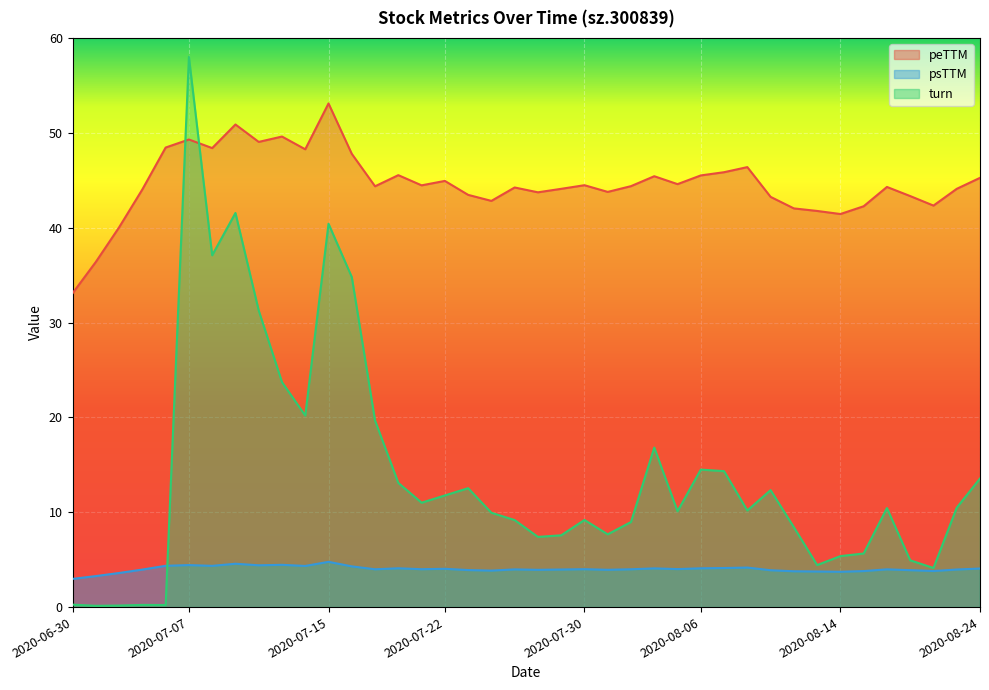

Reading left to right, list all the values displayed in this chart.

peTTM: 2020-06-30=33.1	2020-07-01=36.4	2020-07-02=40.0	2020-07-03=44.0	2020-07-06=48.4	2020-07-07=49.3	2020-07-08=48.4	2020-07-09=50.9	2020-07-10=49.0	2020-07-13=49.6	2020-07-14=48.3	2020-07-15=53.1	2020-07-16=47.8	2020-07-17=44.4	2020-07-20=45.5	2020-07-21=44.5	2020-07-22=44.9	2020-07-23=43.5	2020-07-24=42.8	2020-07-27=44.2	2020-07-28=43.7	2020-07-29=44.1	2020-07-30=44.5	2020-07-31=43.8	2020-08-03=44.4	2020-08-04=45.4	2020-08-05=44.6	2020-08-06=45.5	2020-08-07=45.8	2020-08-10=46.4	2020-08-11=43.2	2020-08-12=42.0	2020-08-13=41.8	2020-08-14=41.4	2020-08-17=42.3	2020-08-18=44.3	2020-08-19=43.3	2020-08-20=42.3	2020-08-21=44.1	2020-08-24=45.3
psTTM: 2020-06-30=3.0	2020-07-01=3.3	2020-07-02=3.6	2020-07-03=4.0	2020-07-06=4.4	2020-07-07=4.4	2020-07-08=4.3	2020-07-09=4.6	2020-07-10=4.4	2020-07-13=4.5	2020-07-14=4.3	2020-07-15=4.8	2020-07-16=4.3	2020-07-17=4.0	2020-07-20=4.1	2020-07-21=4.0	2020-07-22=4.0	2020-07-23=3.9	2020-07-24=3.8	2020-07-27=4.0	2020-07-28=3.9	2020-07-29=4.0	2020-07-30=4.0	2020-07-31=3.9	2020-08-03=4.0	2020-08-04=4.1	2020-08-05=4.0	2020-08-06=4.1	2020-08-07=4.1	2020-08-10=4.2	2020-08-11=3.9	2020-08-12=3.8	2020-08-13=3.8	2020-08-14=3.7	2020-08-17=3.8	2020-08-18=4.0	2020-08-19=3.9	2020-08-20=3.8	2020-08-21=4.0	2020-08-24=4.1
turn: 2020-06-30=0.3	2020-07-01=0.1	2020-07-02=0.2	2020-07-03=0.2	2020-07-06=0.2	2020-07-07=58.0	2020-07-08=37.1	2020-07-09=41.5	2020-07-10=31.3	2020-07-13=23.7	2020-07-14=20.2	2020-07-15=40.4	2020-07-16=34.8	2020-07-17=19.7	2020-07-20=13.1	2020-07-21=11.0	2020-07-22=11.8	2020-07-23=12.5	2020-07-24=9.9	2020-07-27=9.2	2020-07-28=7.4	2020-07-29=7.6	2020-07-30=9.2	2020-07-31=7.7	2020-08-03=9.0	2020-08-04=16.8	2020-08-05=10.1	2020-08-06=14.5	2020-08-07=14.3	2020-08-10=10.2	2020-08-11=12.3	2020-08-12=8.4	2020-08-13=4.4	2020-08-14=5.4	2020-08-17=5.6	2020-08-18=10.4	2020-08-19=4.9	2020-08-20=4.1	2020-08-21=10.5	2020-08-24=13.6